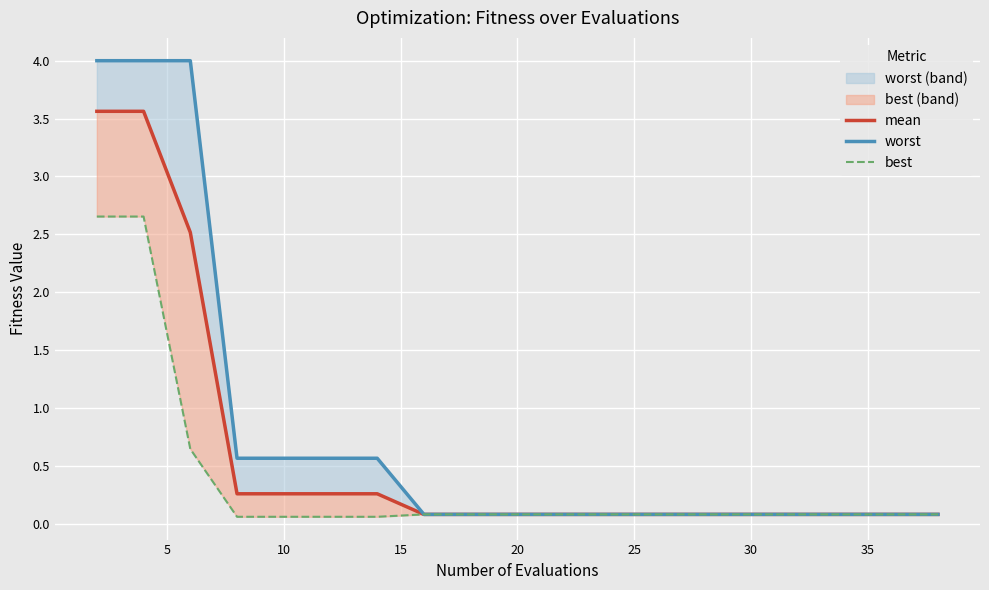

True or false: best and worst cross at least once.

False